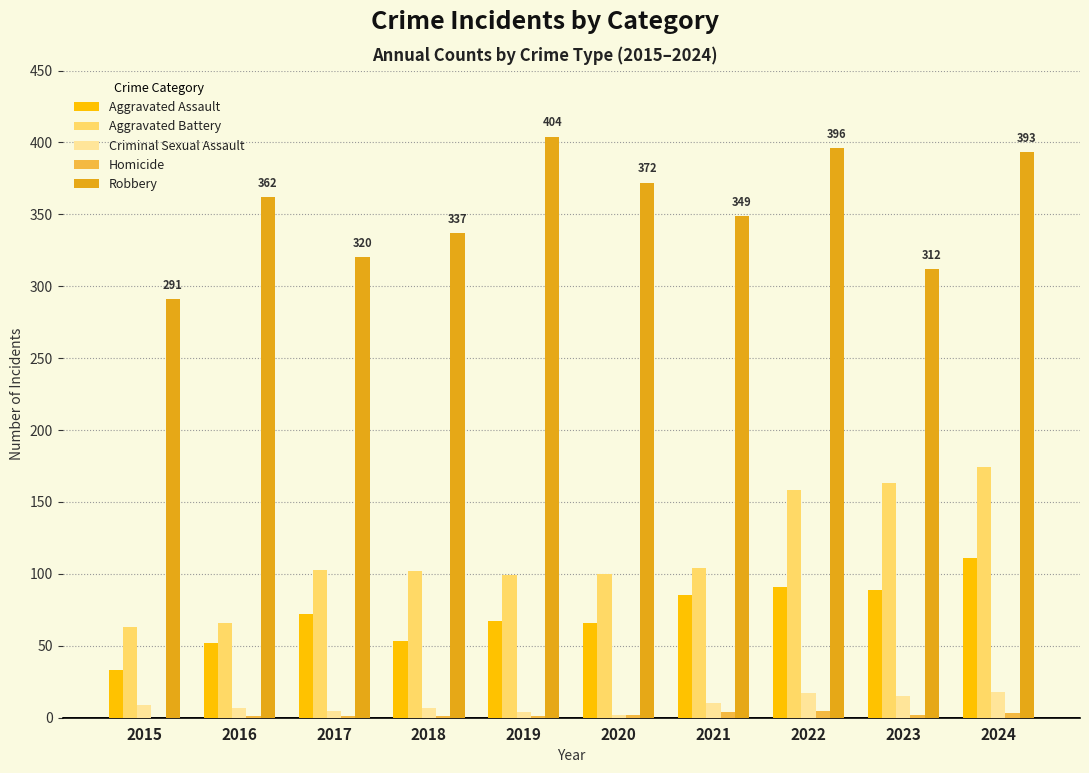

The value of Aggravated Assault at 2021 is 85. True or false?

True